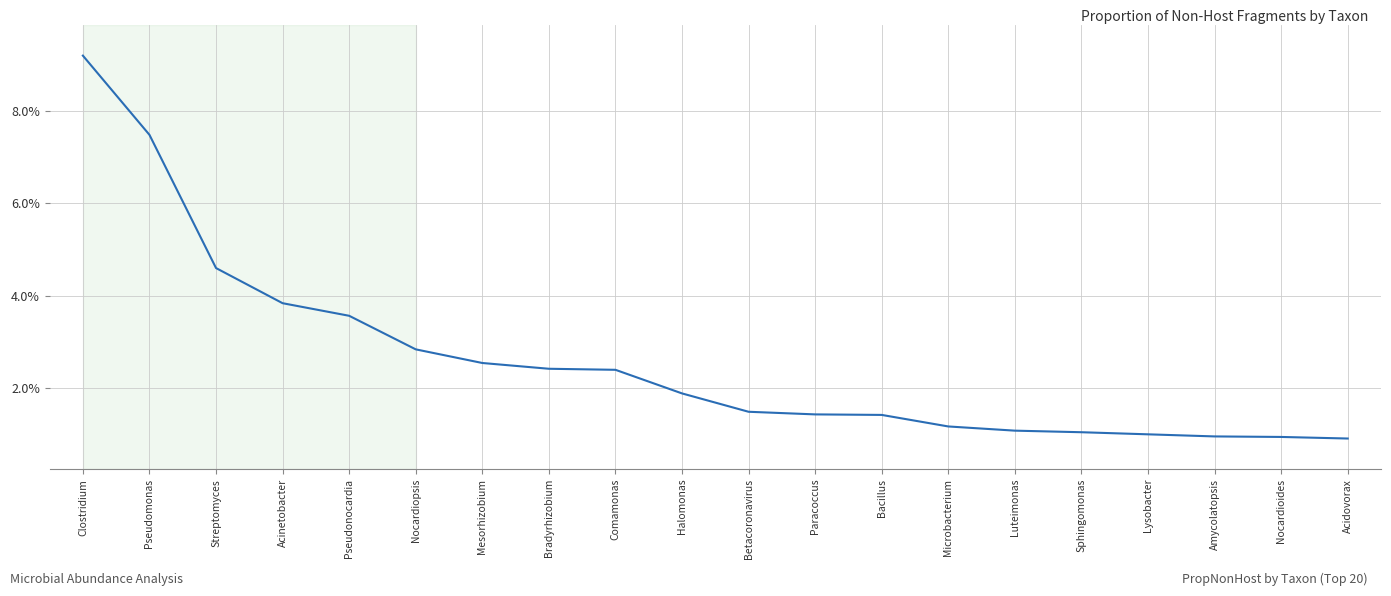

List the labels in order of value, largest first.

Clostridium, Pseudomonas, Streptomyces, Acinetobacter, Pseudonocardia, Nocardiopsis, Mesorhizobium, Bradyrhizobium, Comamonas, Halomonas, Betacoronavirus, Paracoccus, Bacillus, Microbacterium, Luteimonas, Sphingomonas, Lysobacter, Amycolatopsis, Nocardioides, Acidovorax